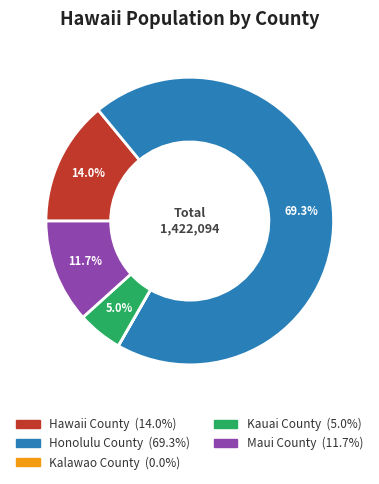

Is Kauai County the majority of the pie?

No